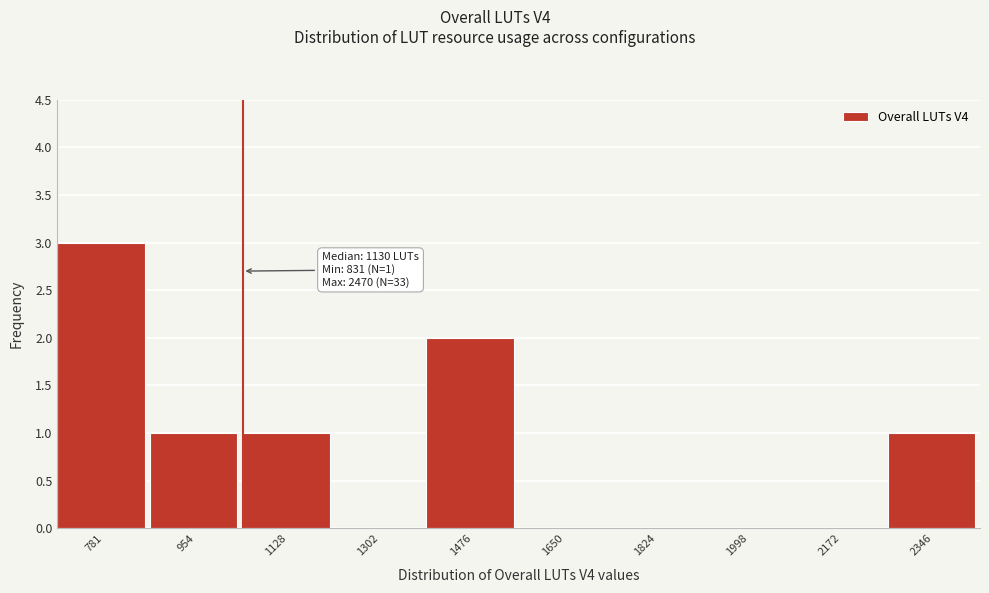

Reading right to left, what are all the values shown in this chart?

2346=1	2172=0	1998=0	1824=0	1650=0	1476=2	1302=0	1128=1	954=1	781=3